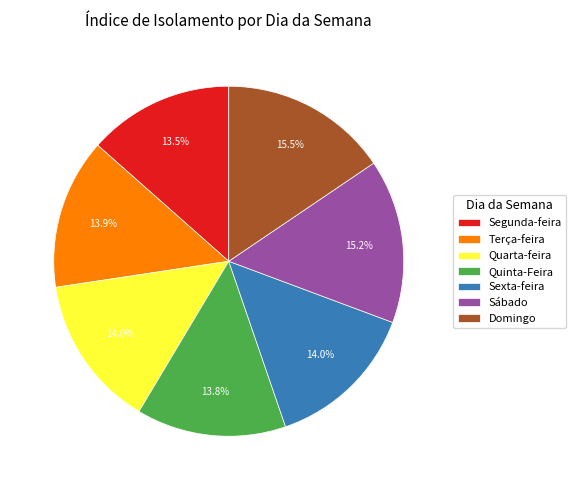

To the nearest percent, what is the difference between the Sábado and Segunda-feira slice percentages?

2%